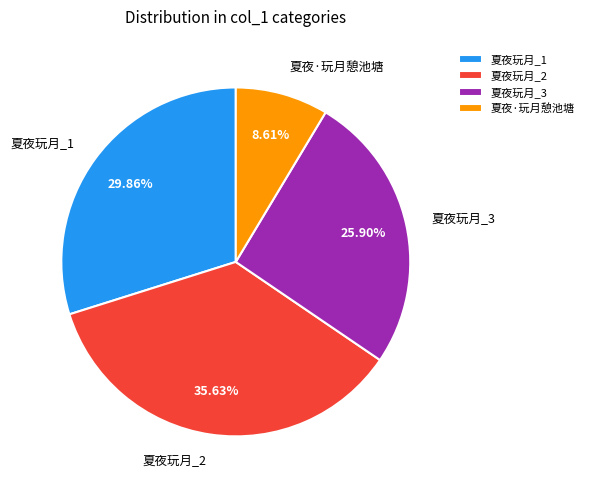

What is the smallest slice in the pie chart?

夏夜·玩月憩池塘